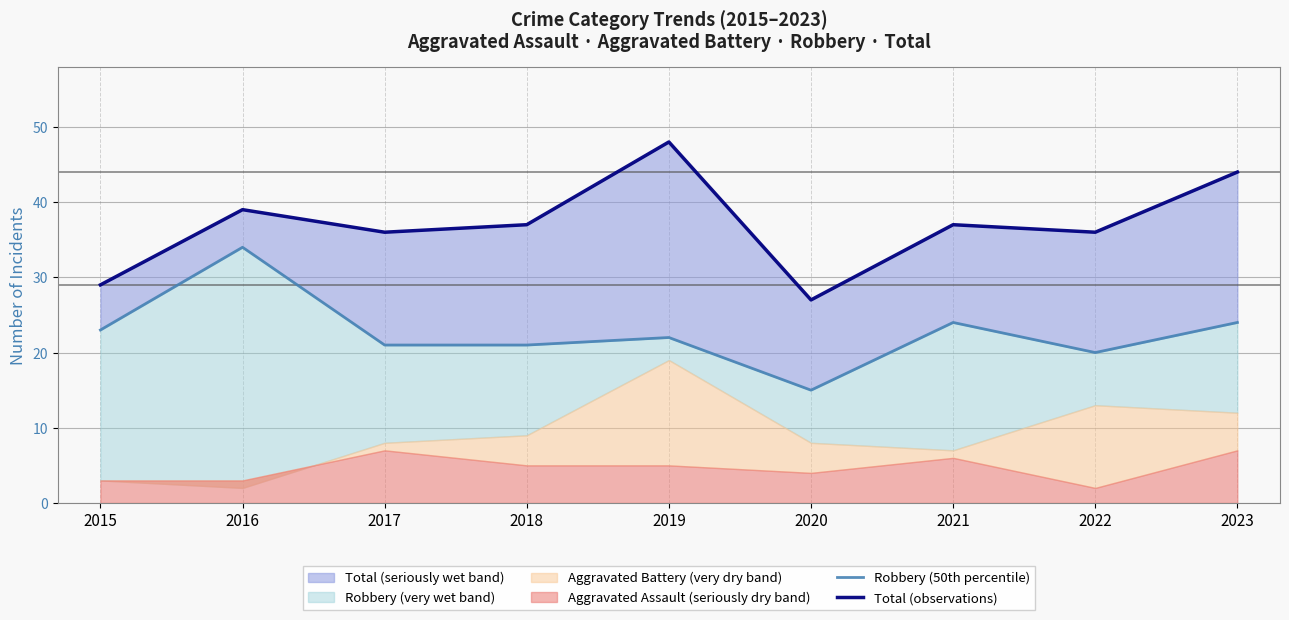

What is the sum of the Robbery (50th percentile) values at 2022 and 2023?

44